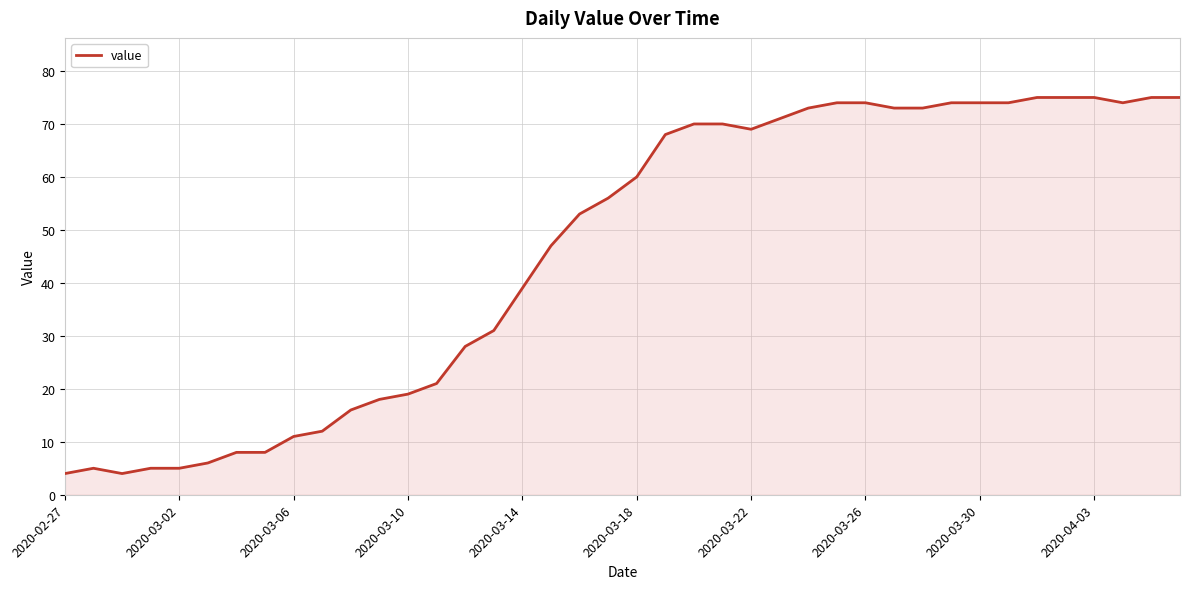

What is the maximum value shown in the chart?

75